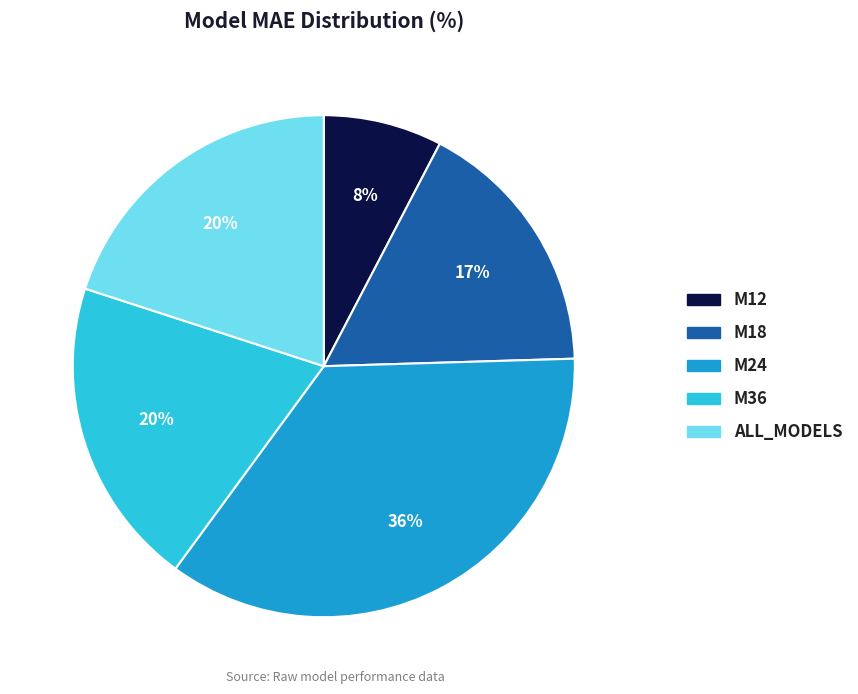

To the nearest percent, what percentage of the pie is M18?

17%